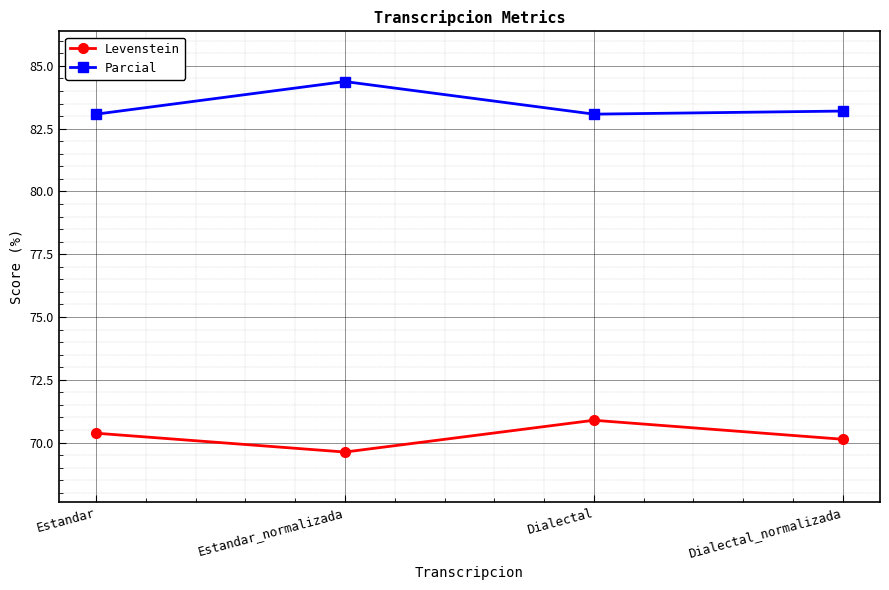

Which series has the largest total across all categories?

Parcial